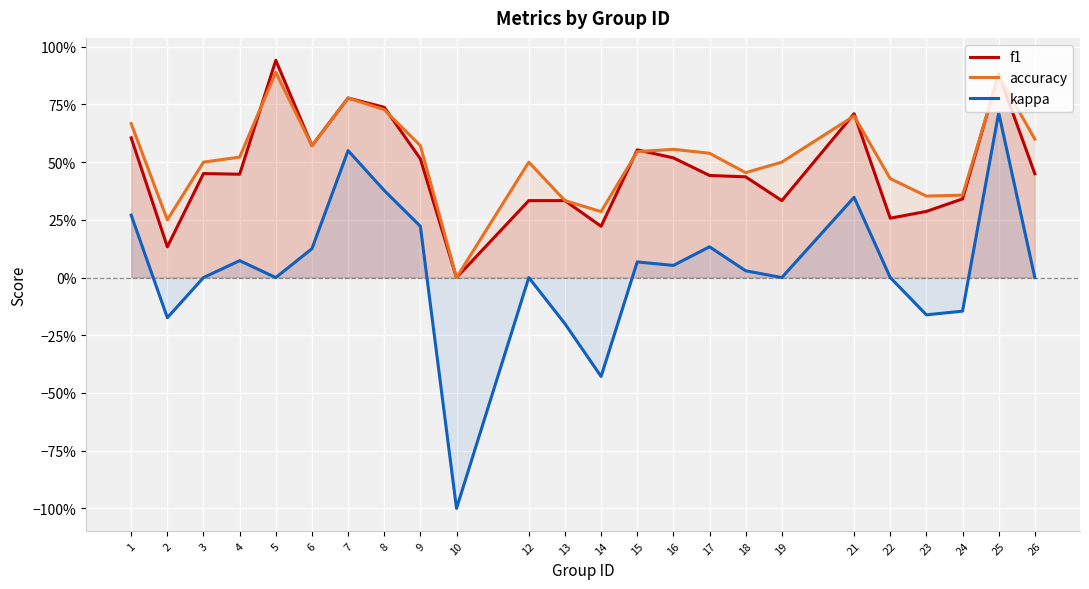

What is the difference between the kappa values at 19 and 8?

0.4